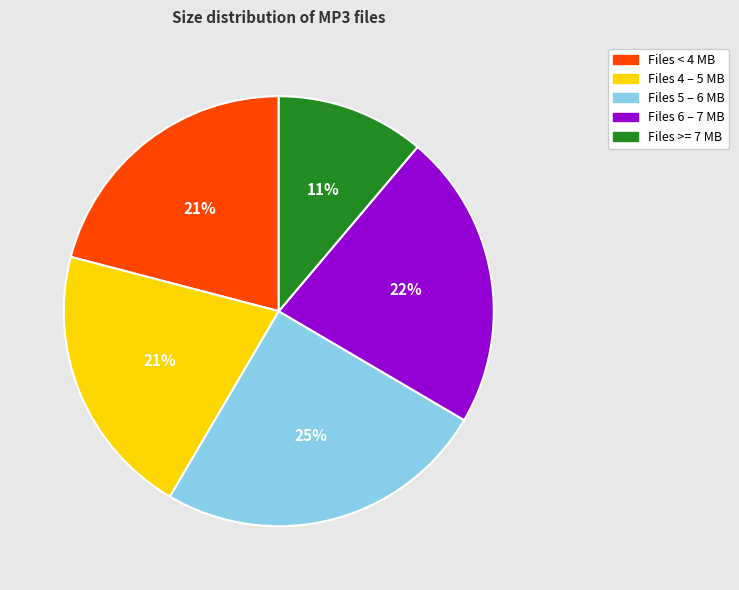

How many slices are in this pie chart?

5